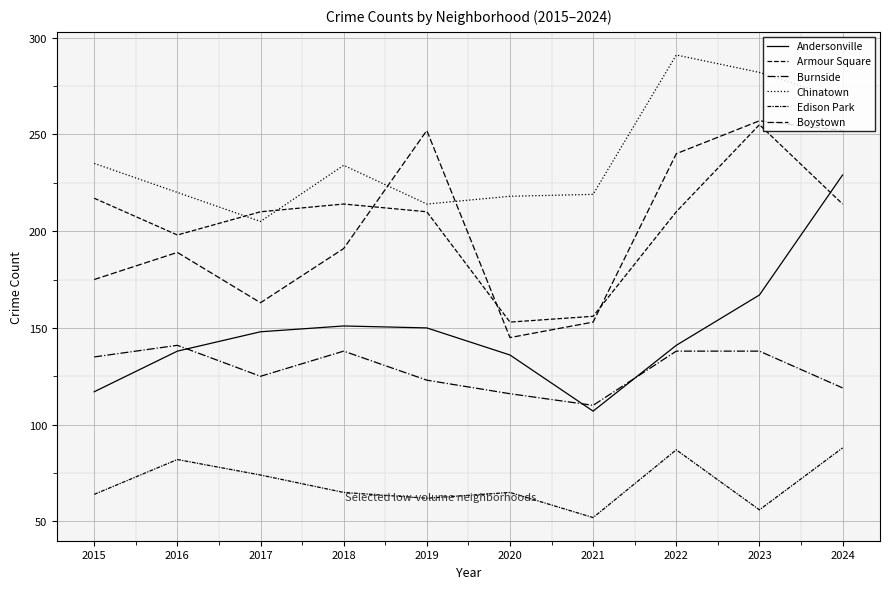

What is the sum of the Chinatown values at 2024 and 2016?

488